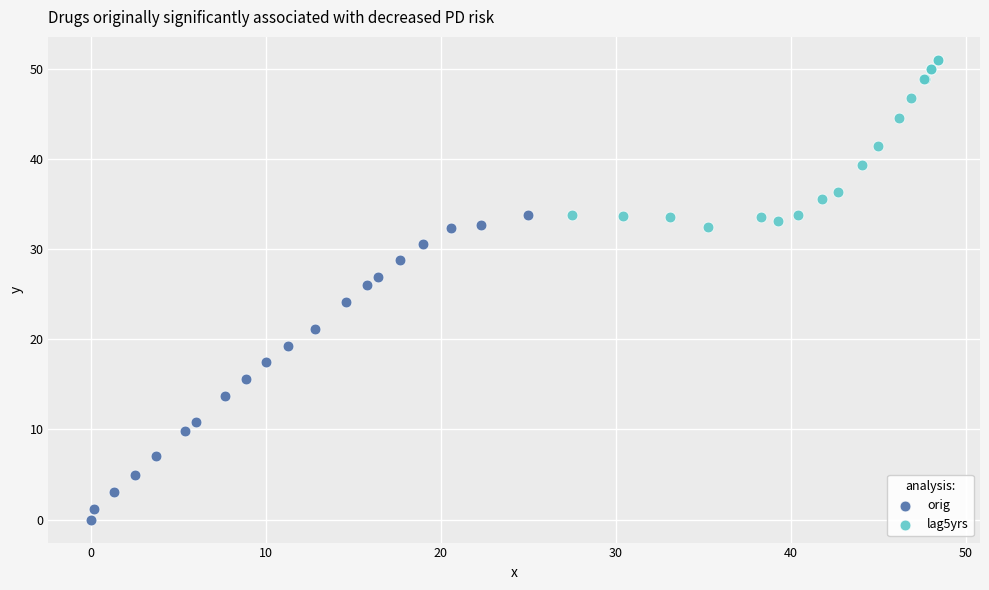

Which series has the widest spread of Y values?

orig